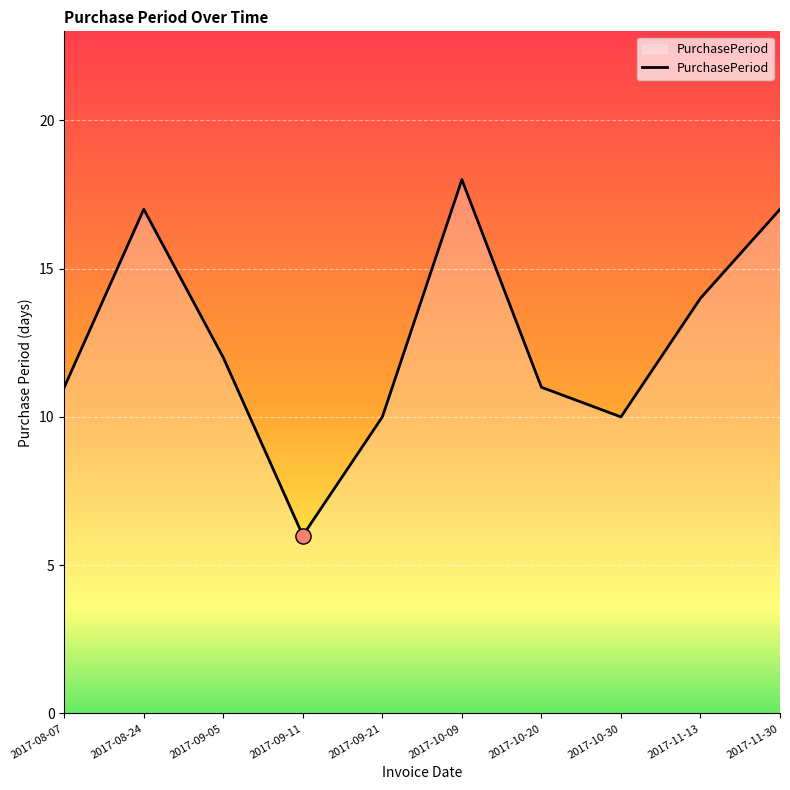

What is the change in value from 2017-08-24 to 2017-10-30?

-7